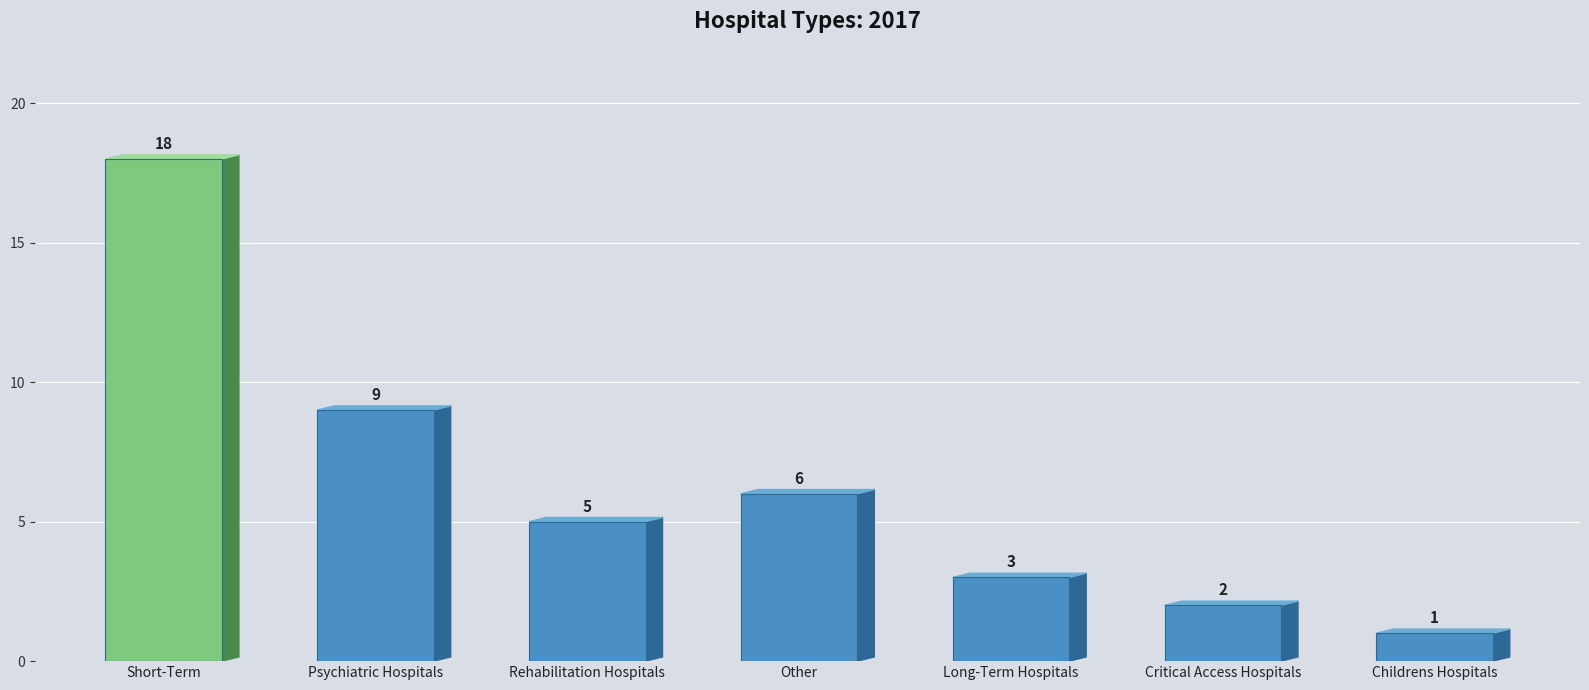

What is the label of the 4th bar from the left?

Other